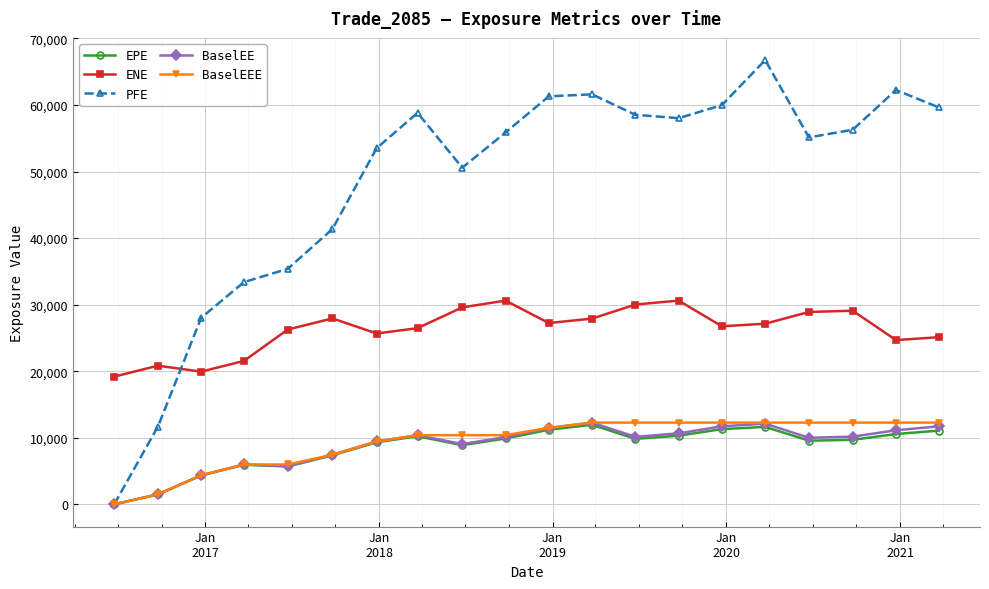

What is the value of the PFE point at the 20th from the left?

59634.3